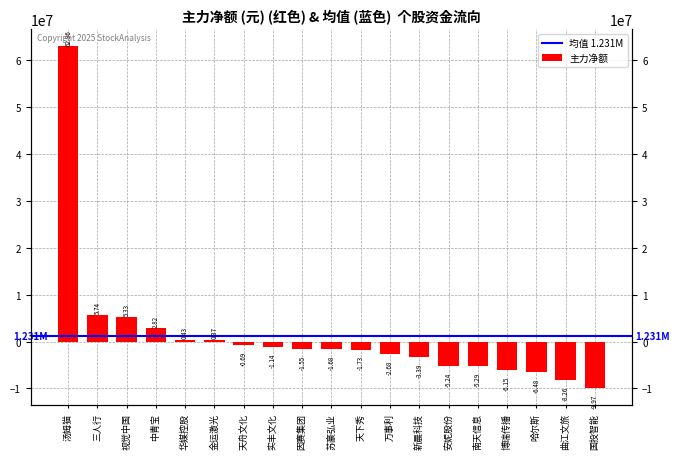

How many data points are less than -1682681?

9